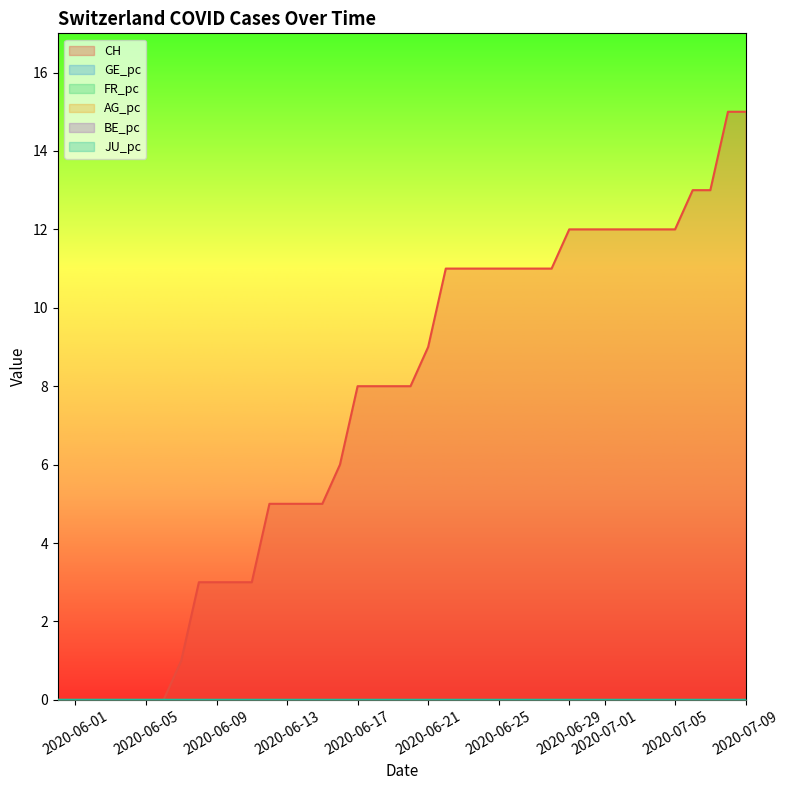

Is the value of AG_pc at 1 greater than the value of CH at 7?

No